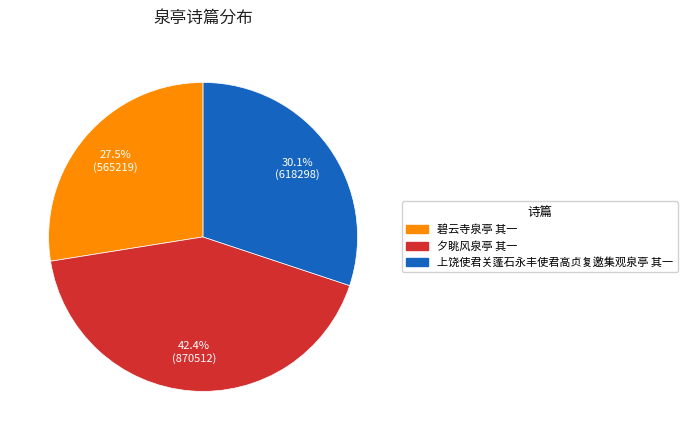

Rank the categories by value from highest to lowest.

夕眺风泉亭 其一, 上饶使君关蓬石永丰使君高贞复邀集观泉亭 其一, 碧云寺泉亭 其一